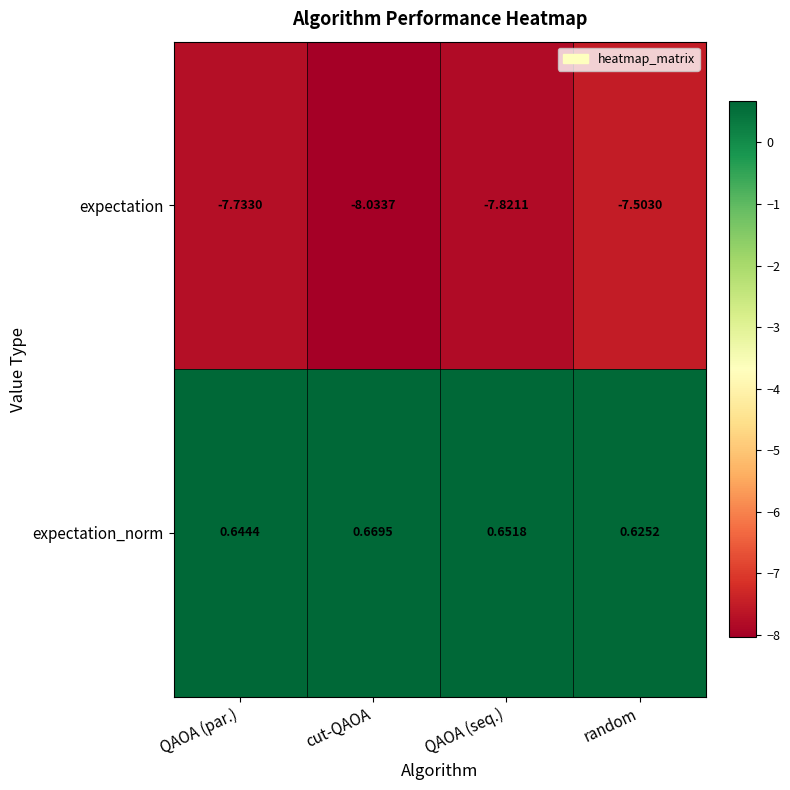

At how many categories does at least one series exceed -7?

4